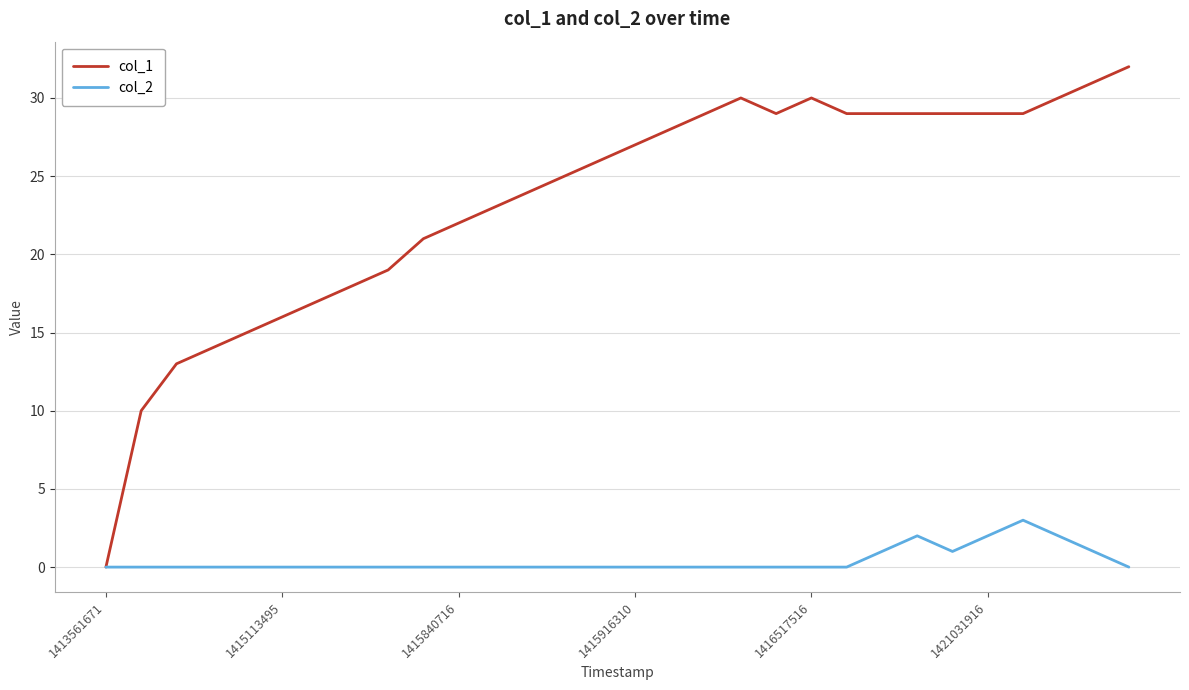

Is this an area chart (filled region under the line)?

No